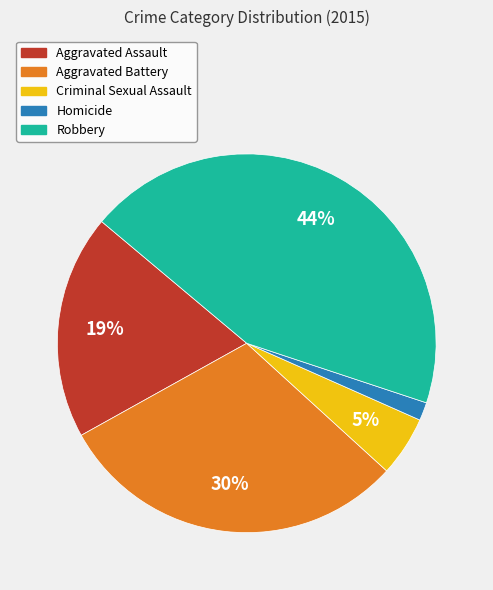

Approximately how many times larger is the value at Aggravated Assault compared to Aggravated Battery?

0.6